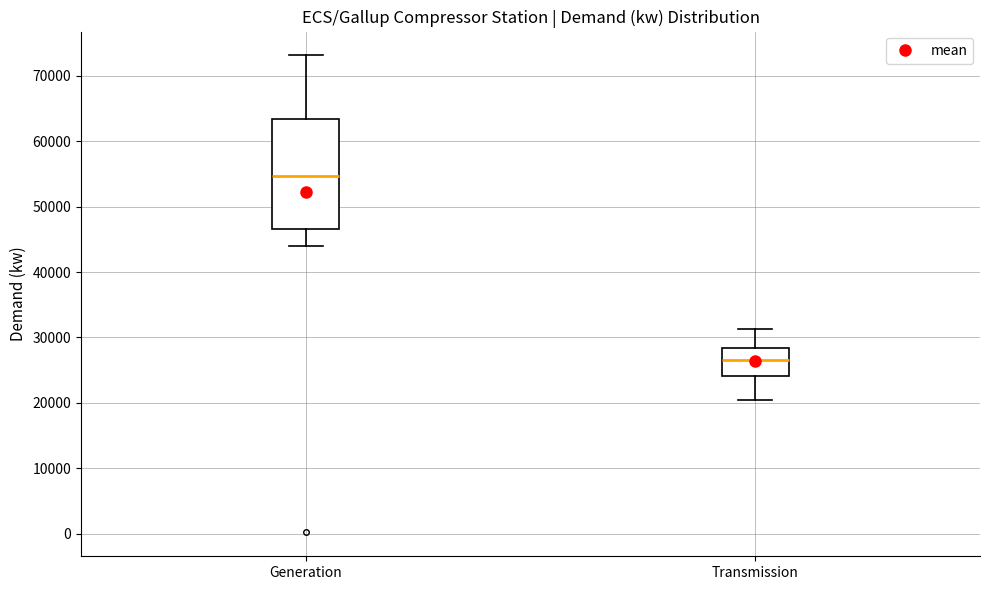

Where is the lower edge of the box for Generation on the y-axis? The values are not printed on the chart, so give them approximately, as read against the axis.

47000